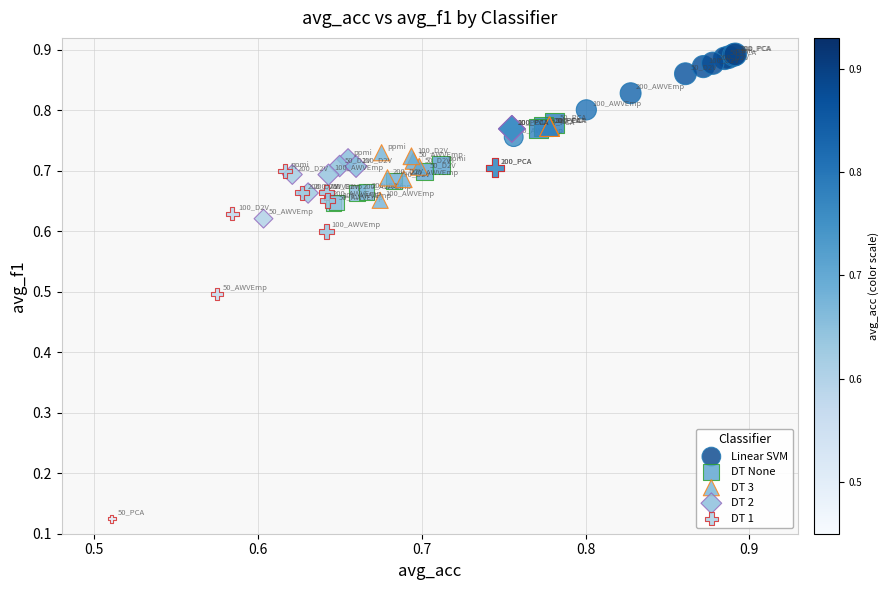

Which series reaches the minimum Y coordinate?

DT 1